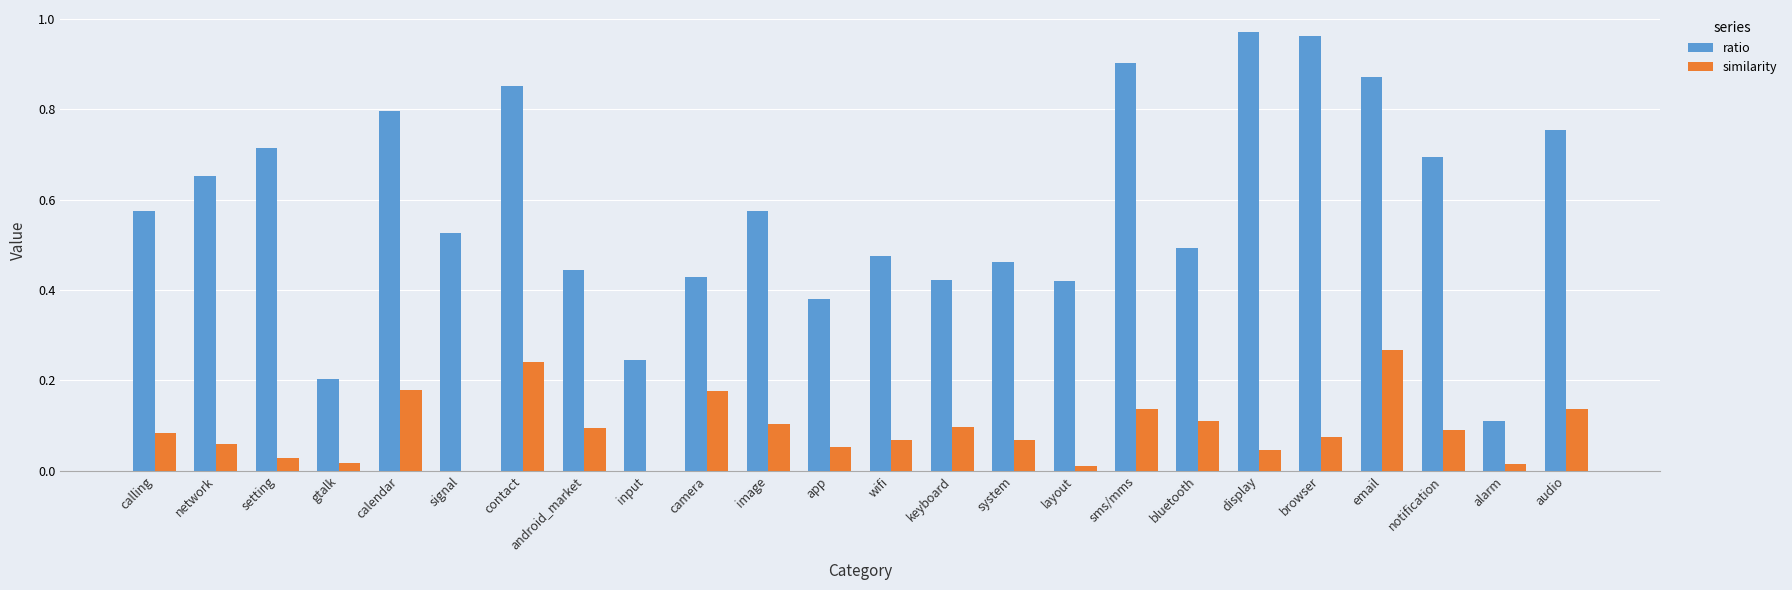

Between calling and setting, which series saw the biggest shift?

ratio